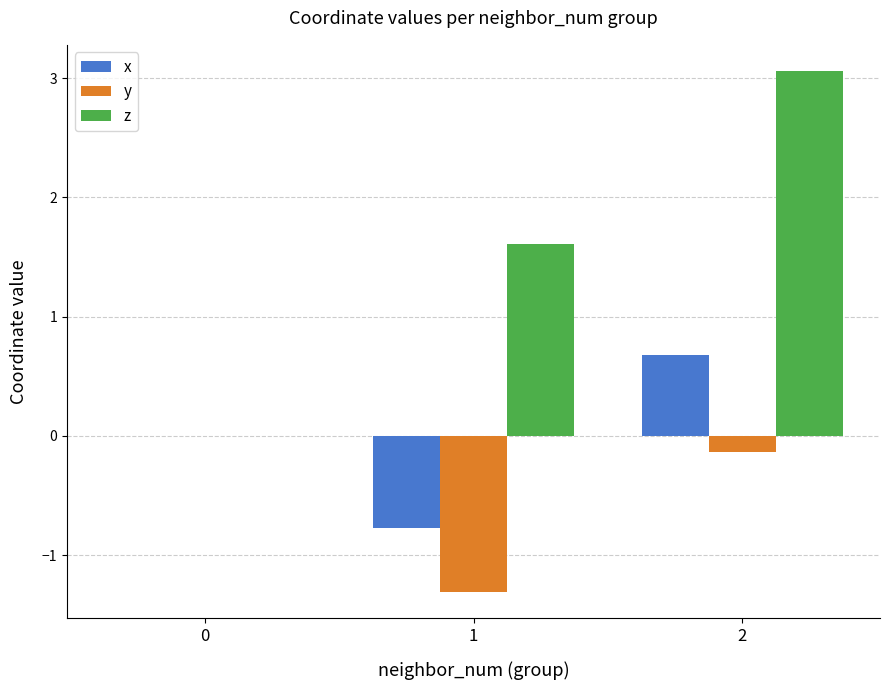

What are all the series names shown in the legend?

x, y, z